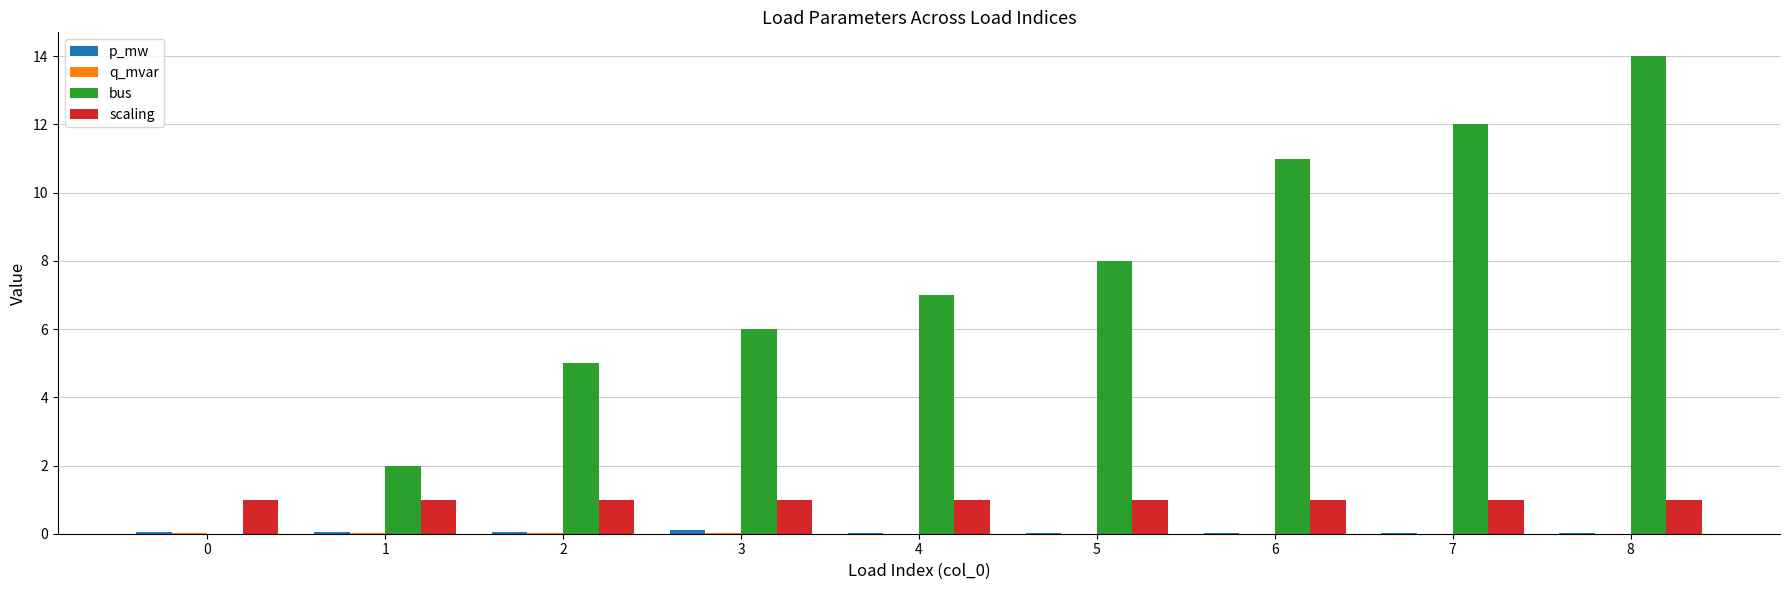

The value of bus at 5 is 8.0. True or false?

True